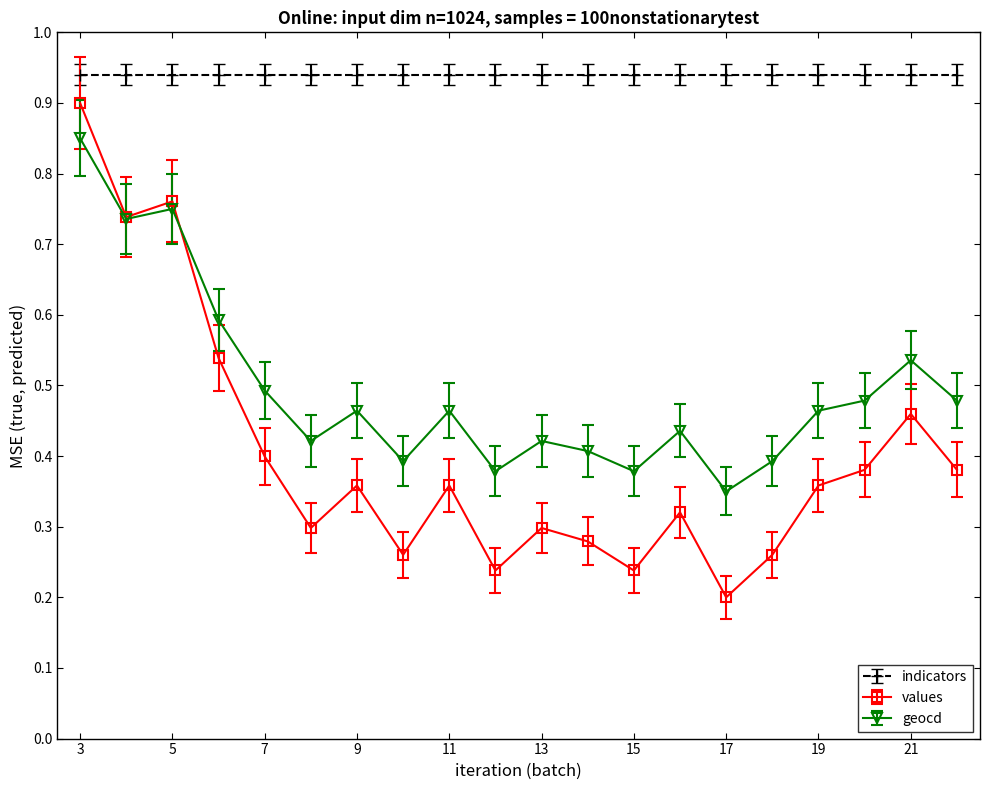

In values, how many points are higher than both neighbors (excluding endpoints)?

6